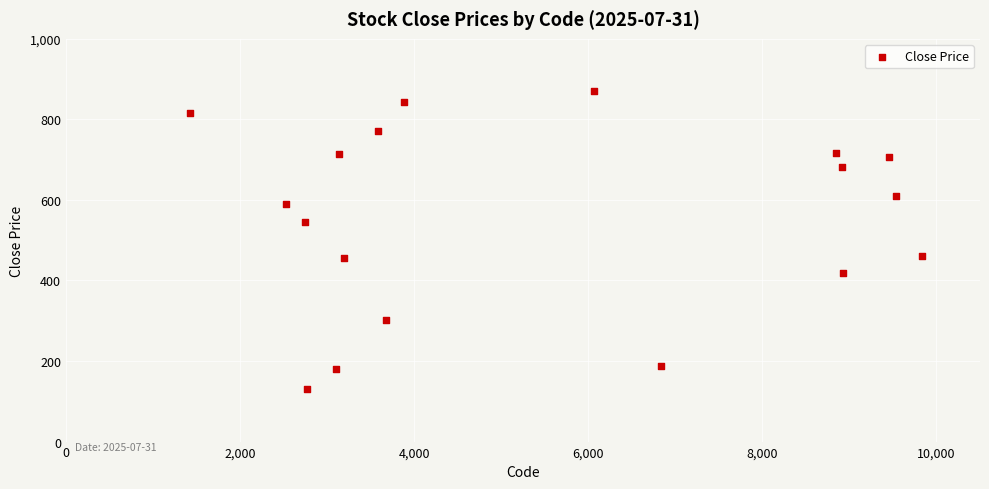

What is the range of Y values (max minus min)?

740.0